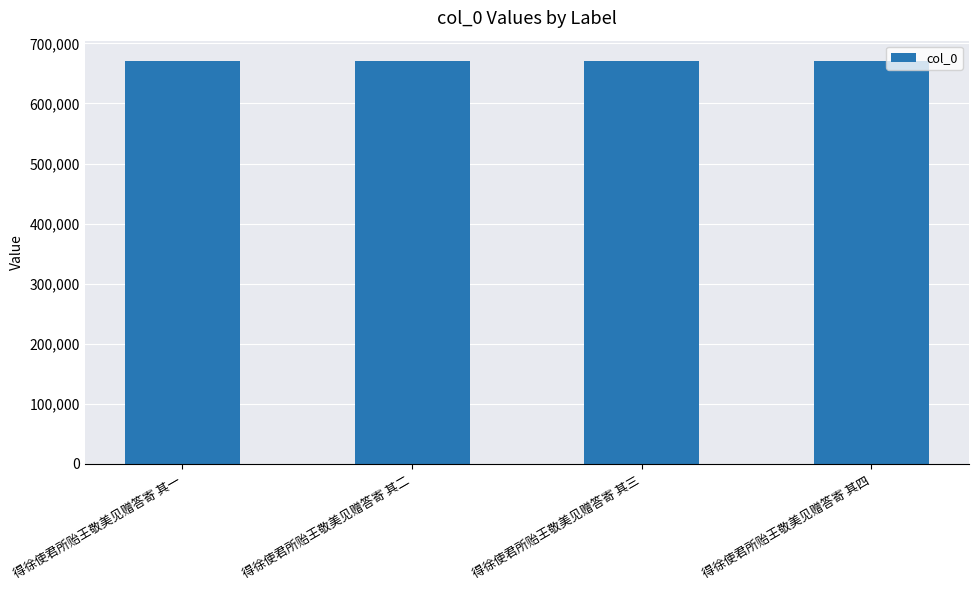

The value at 得徐使君所贻王敬美见赠答寄 其四 is 940134. True or false?

False